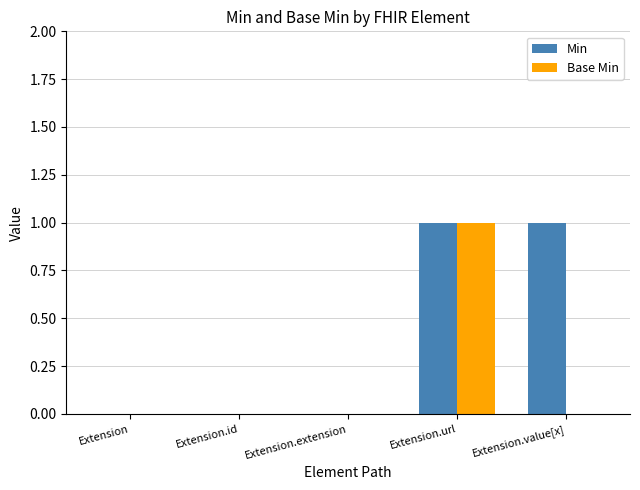

Which series changed the most between Extension.id and Extension.value[x]?

Min